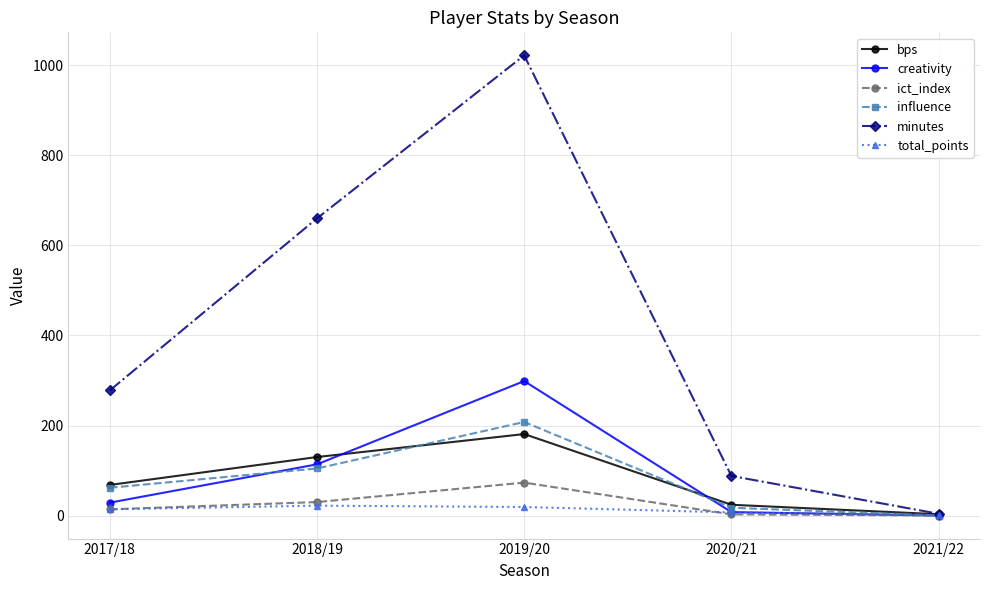

True or false: creativity has more than 0 interior local peaks.

True